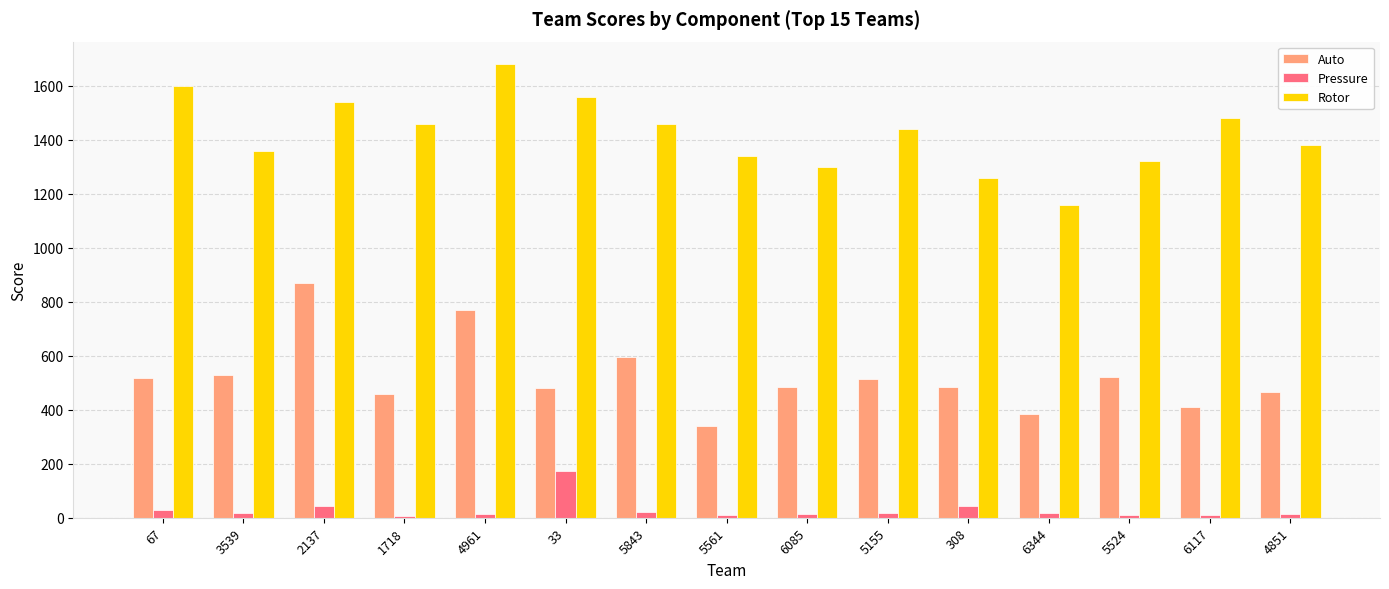

What is the difference between the Auto values at 5524 and 3539?

7